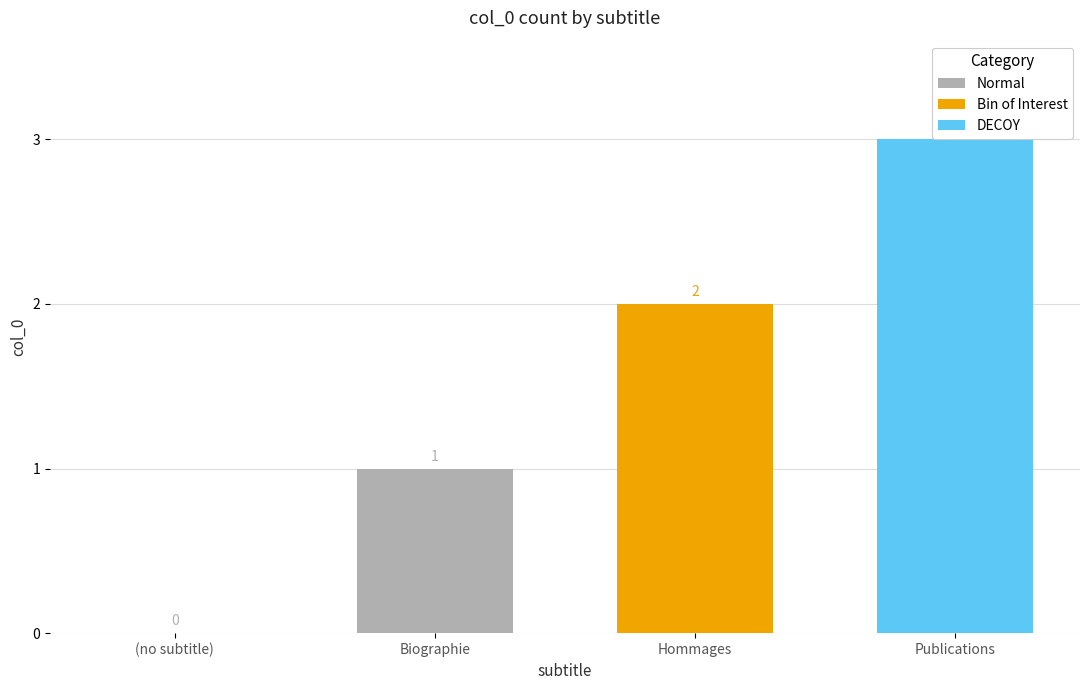

What is the maximum value shown in the chart?

3